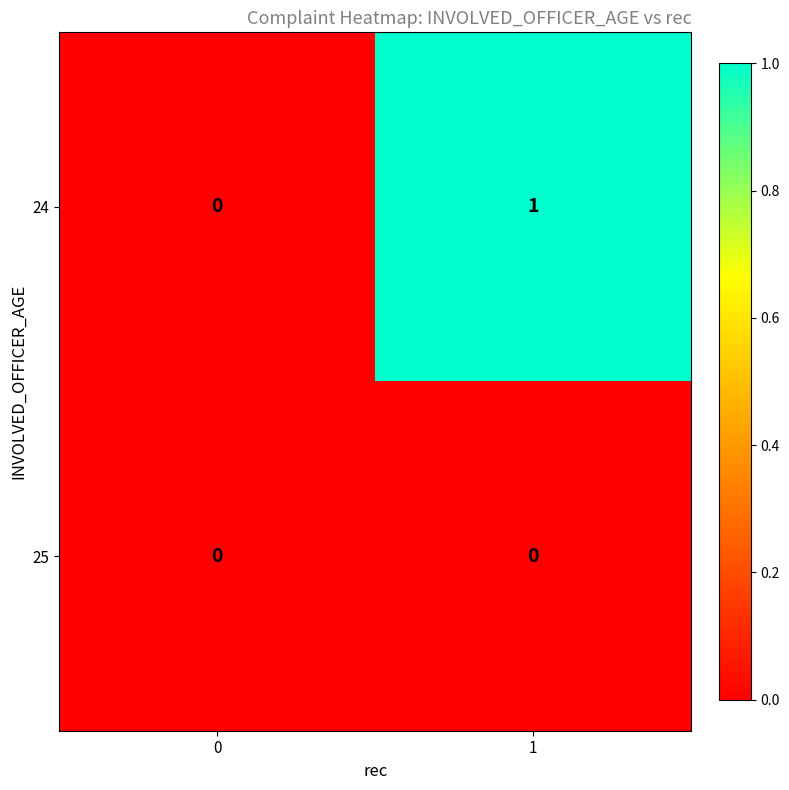

List the series in order of their overall mean, lowest first.

25, 24